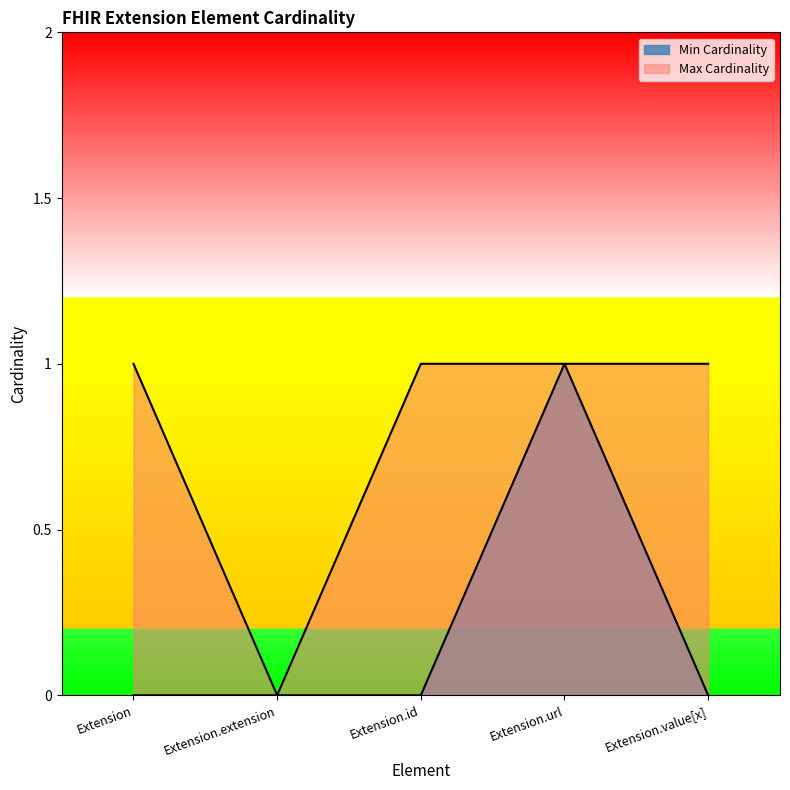

What is the average value of the Max Cardinality series?

1